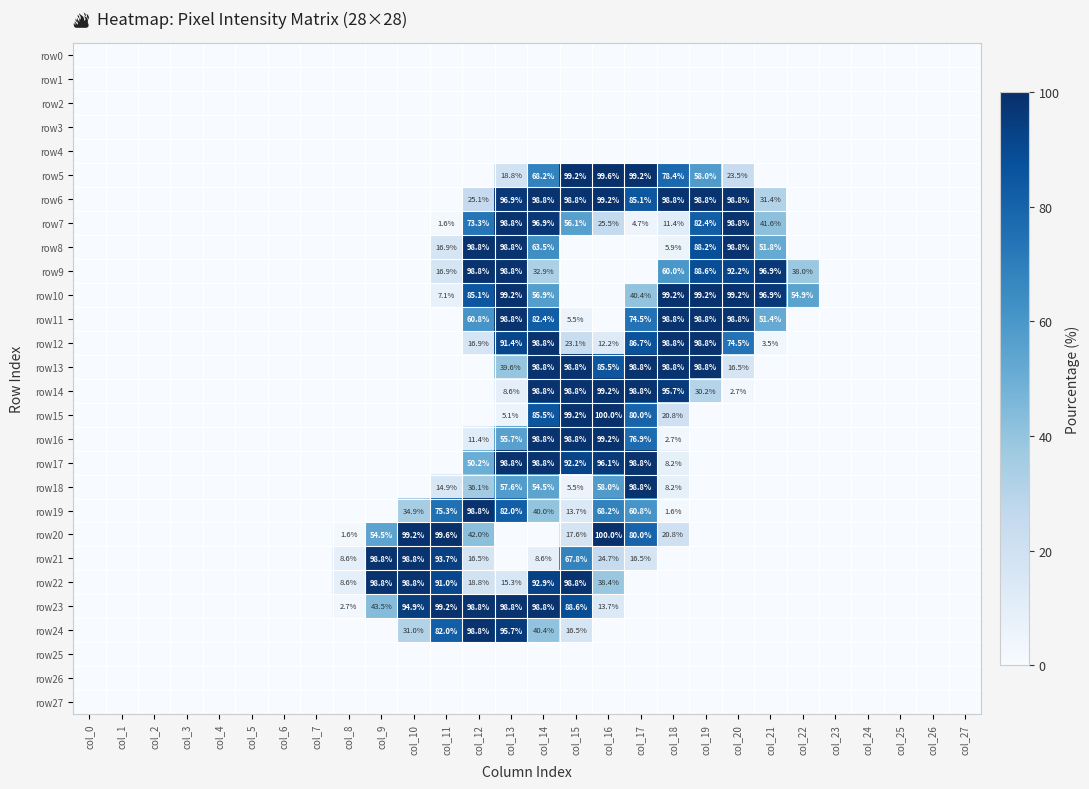

Is it true that row23 equals 88.6 at col_15?

True